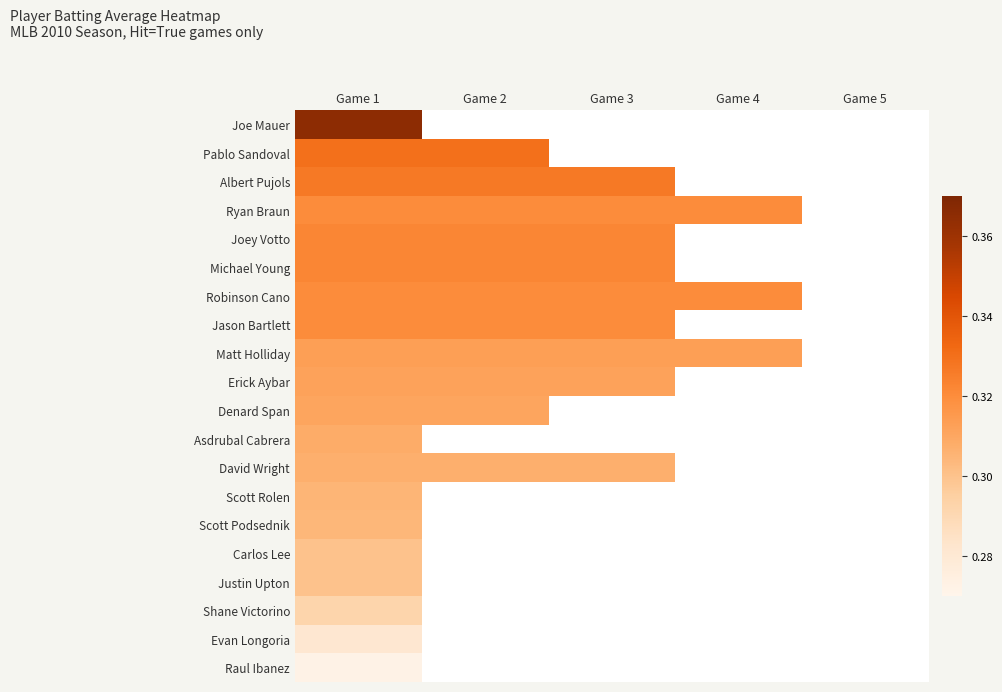

At how many categories does at least one series exceed 0?

4